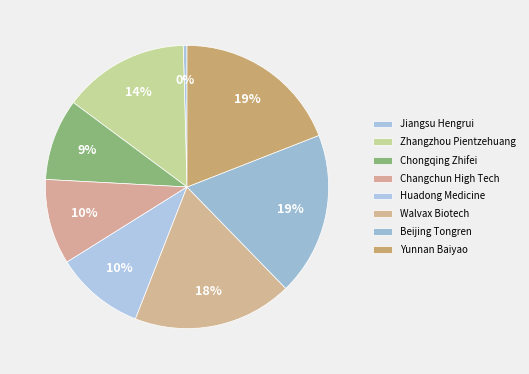

The Changchun High Tech slice represents 10% of the pie. True or false?

True